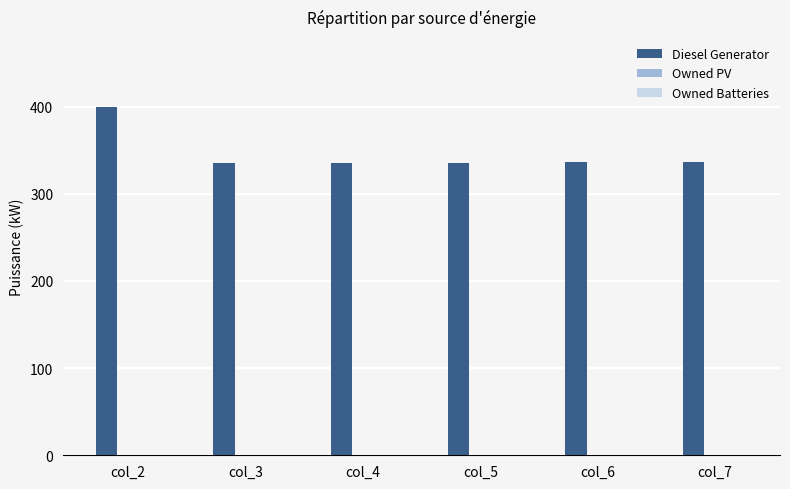

What is the change in value from col_2 to col_5?

-65